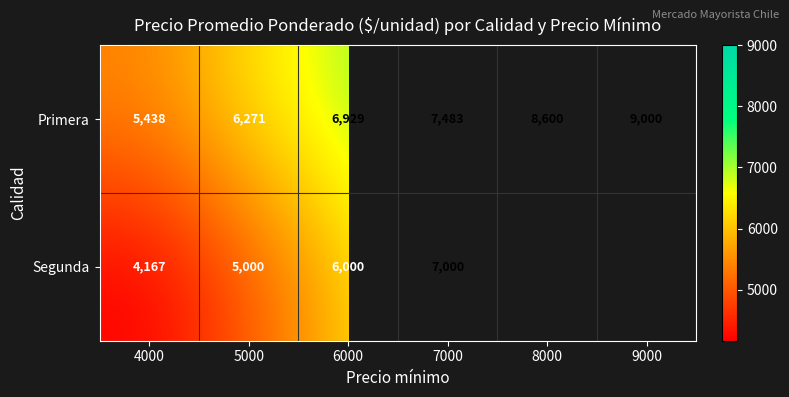

How many categories are shown in the chart?

6